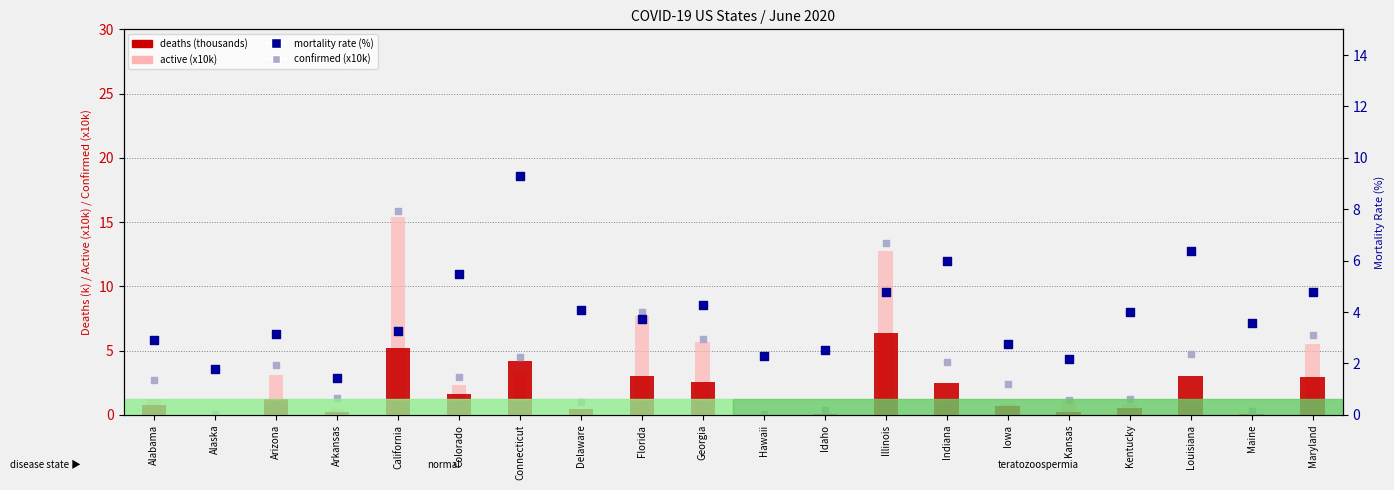

At how many categories does at least one series exceed 8?

4